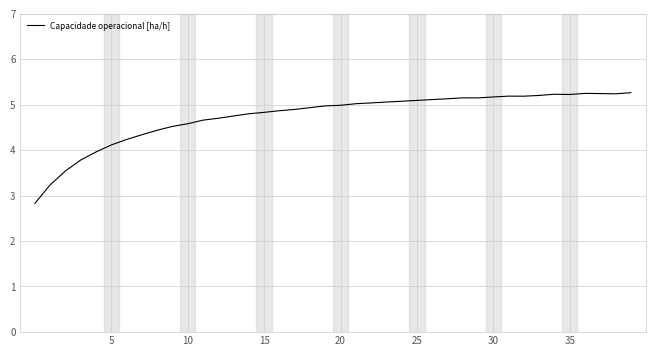

What is the minimum value shown in the chart?

2.8